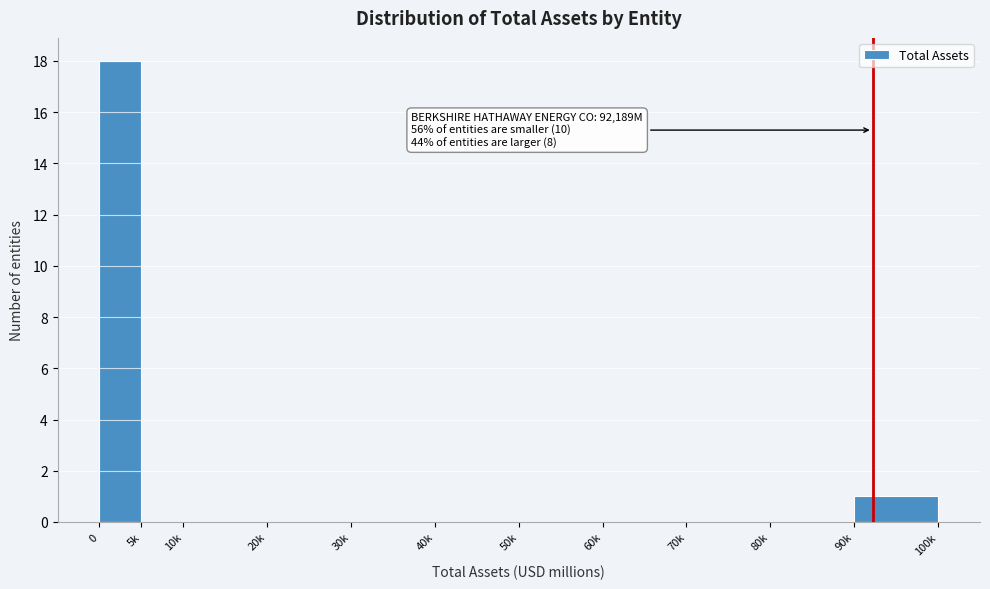

Reading left to right, what are all the values shown in this chart?

0=18	5k=0	10k=0	20k=0	30k=0	40k=0	50k=0	60k=0	70k=0	80k=0	90k=1